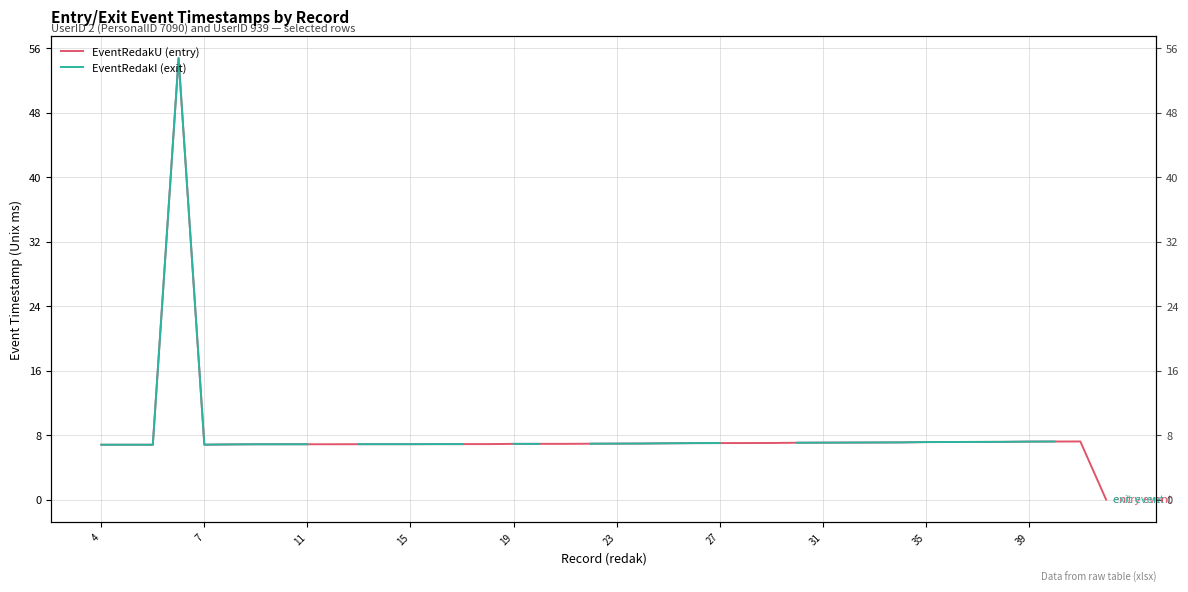

Where is the data nearest to the value 27?

41